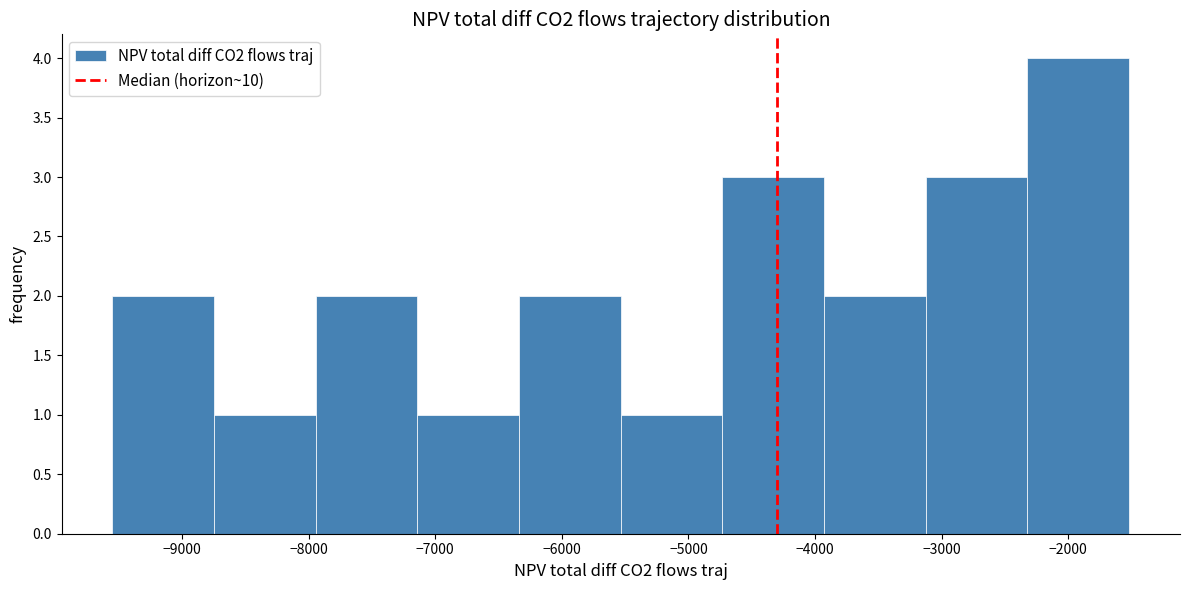

What is the height of the bar covering -5500 to -4700 on the x-axis? Neither the bar edges nor the heights are printed on the chart, so give them approximately, as read against the axes.

1